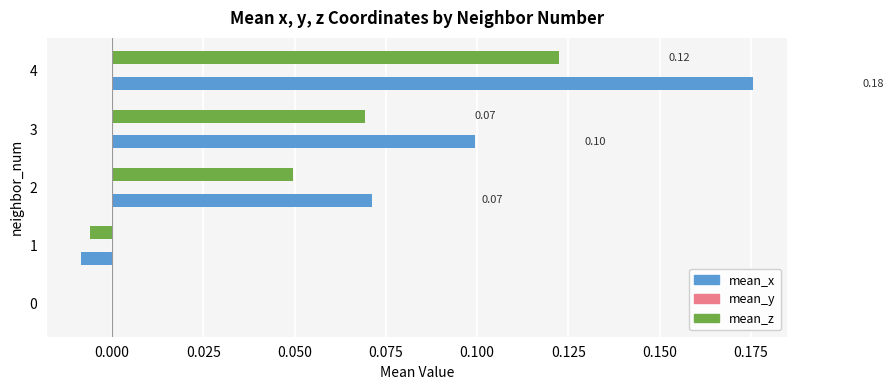

Which series has the largest range (max minus min)?

mean_x